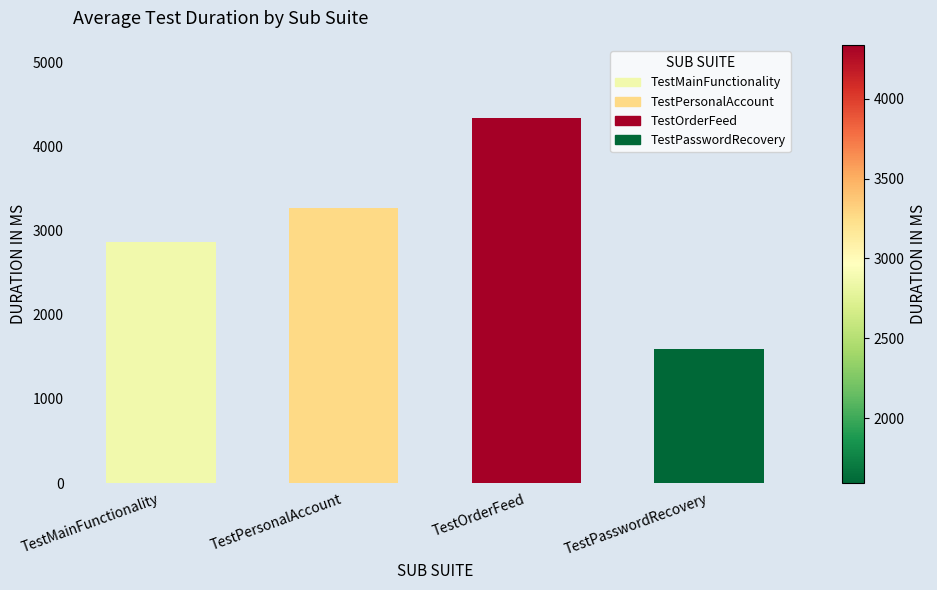

Between TestOrderFeed and TestMainFunctionality, which is larger?

TestOrderFeed